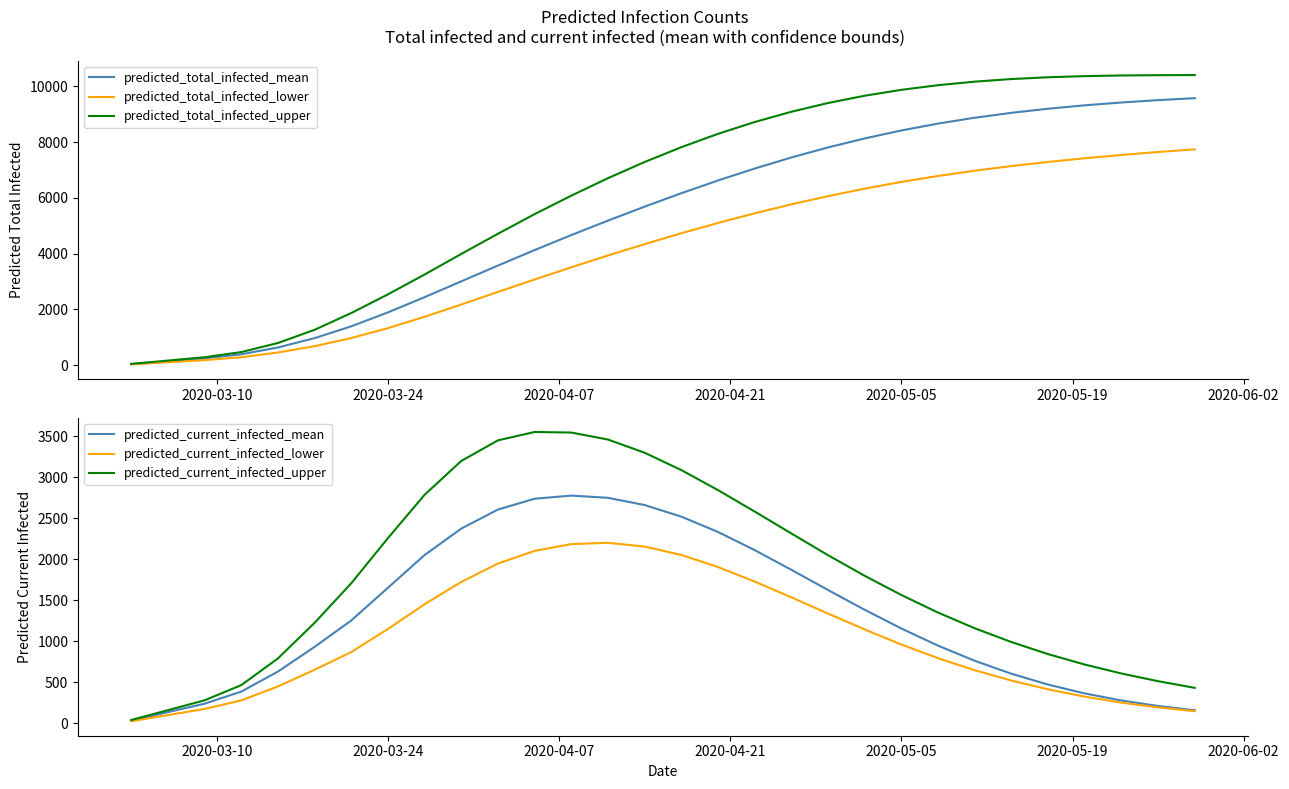

True or false: predicted_total_infected_upper and predicted_current_infected_upper intersect in this chart.

False